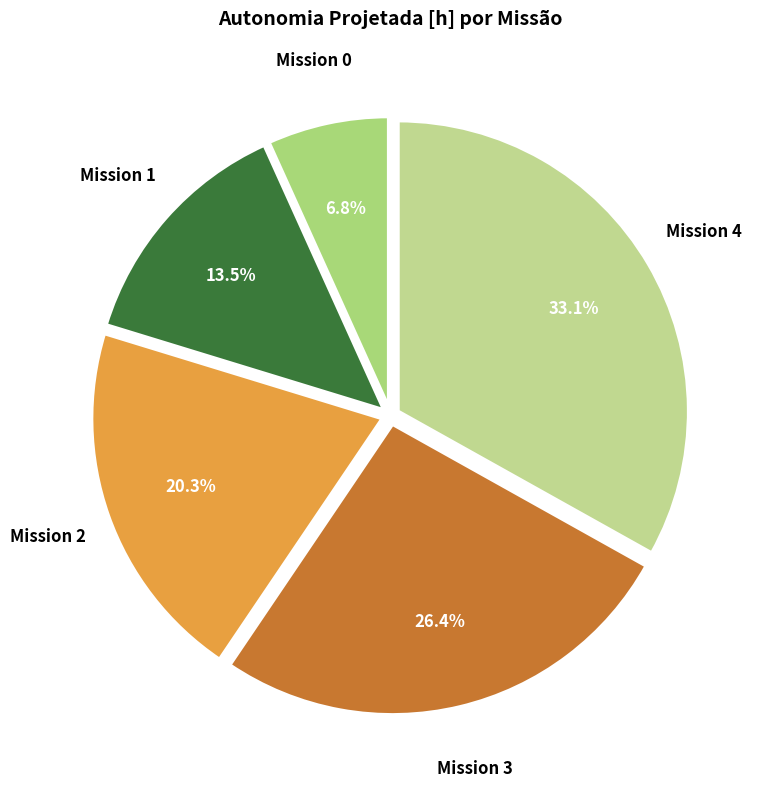

What is the total percentage of Mission 1 and Mission 0?

20.3%